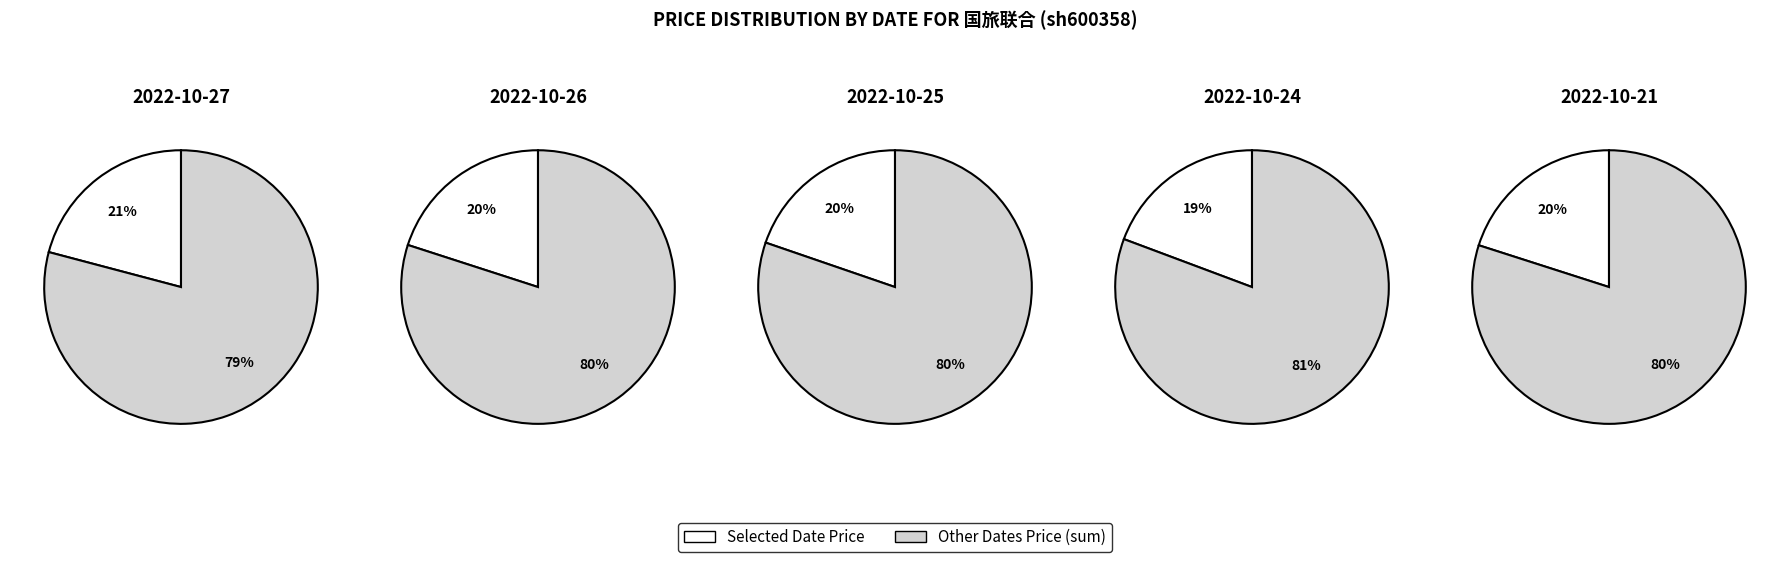

What is the change in value from 2022-10-24 to 2022-10-21?

+0.2